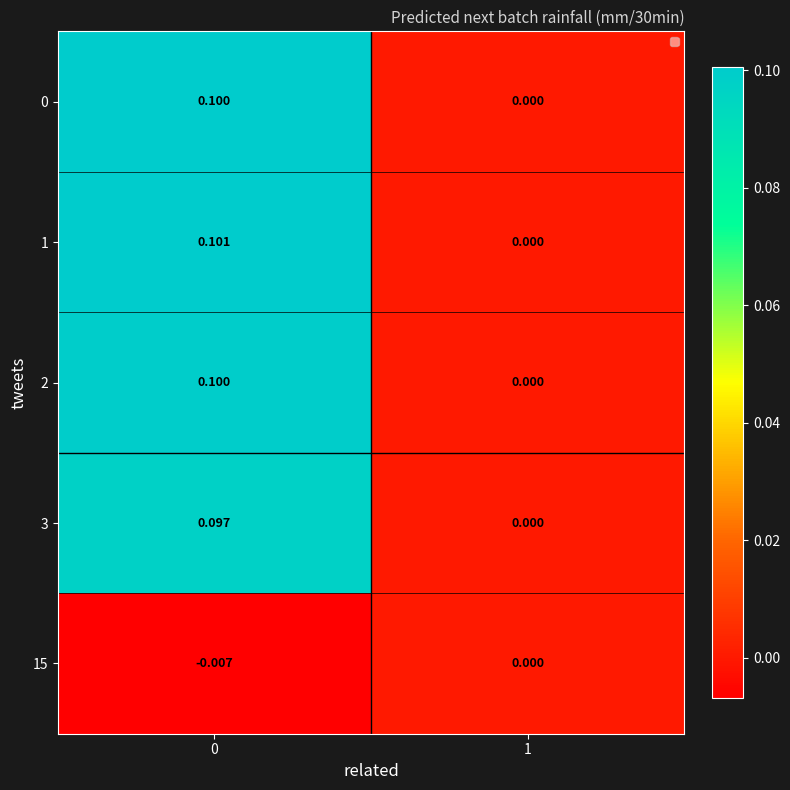

How many data points does each series have?

2